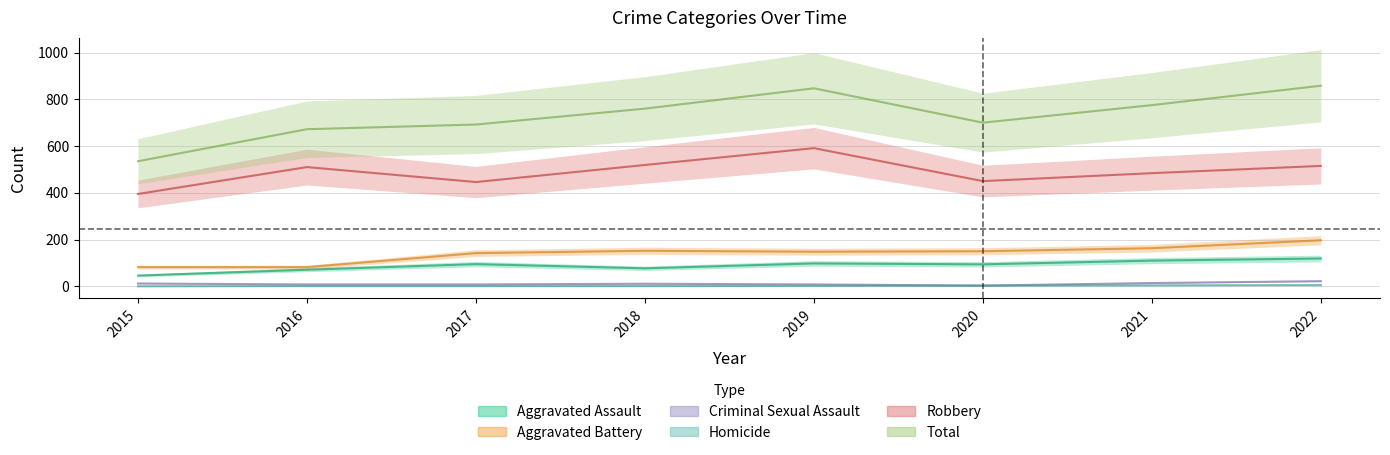

What are all the series names shown in the legend?

Aggravated Assault, Aggravated Battery, Criminal Sexual Assault, Homicide, Robbery, Total